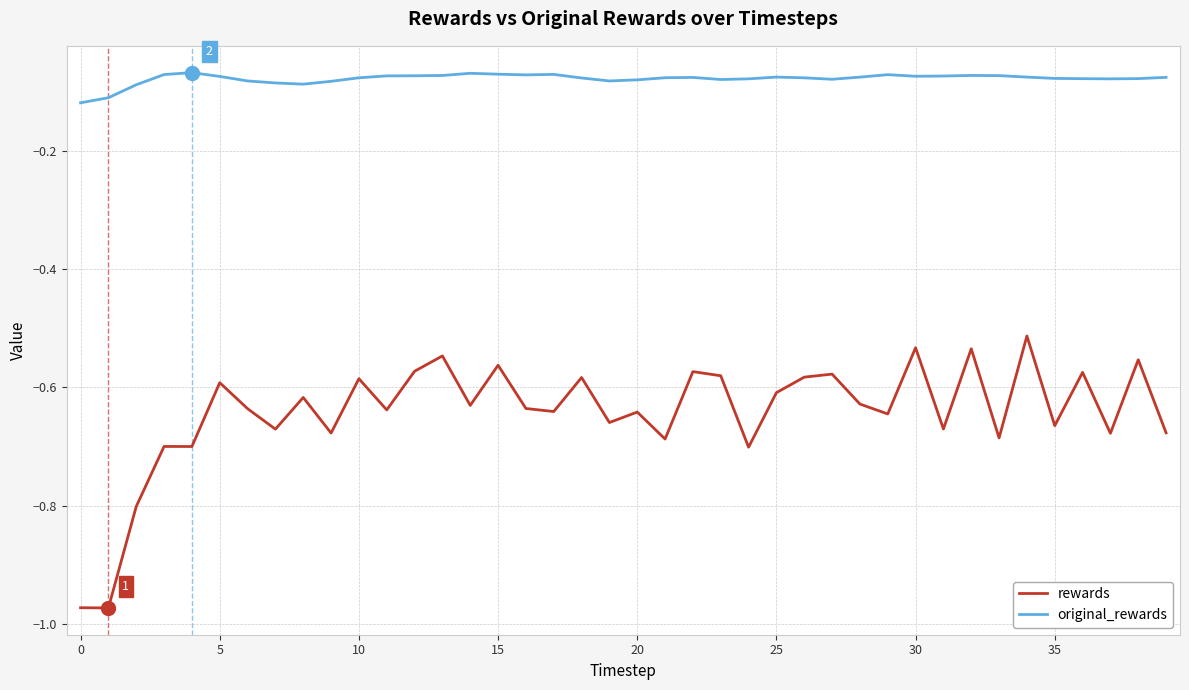

Which series has the largest range (max minus min)?

rewards